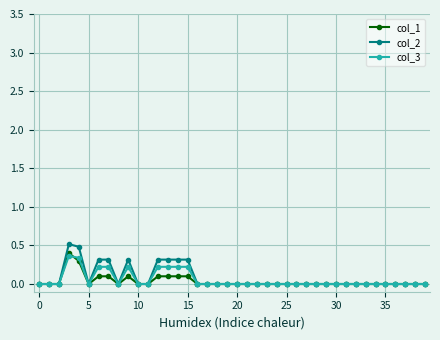

How many distinct data groups are displayed?

3